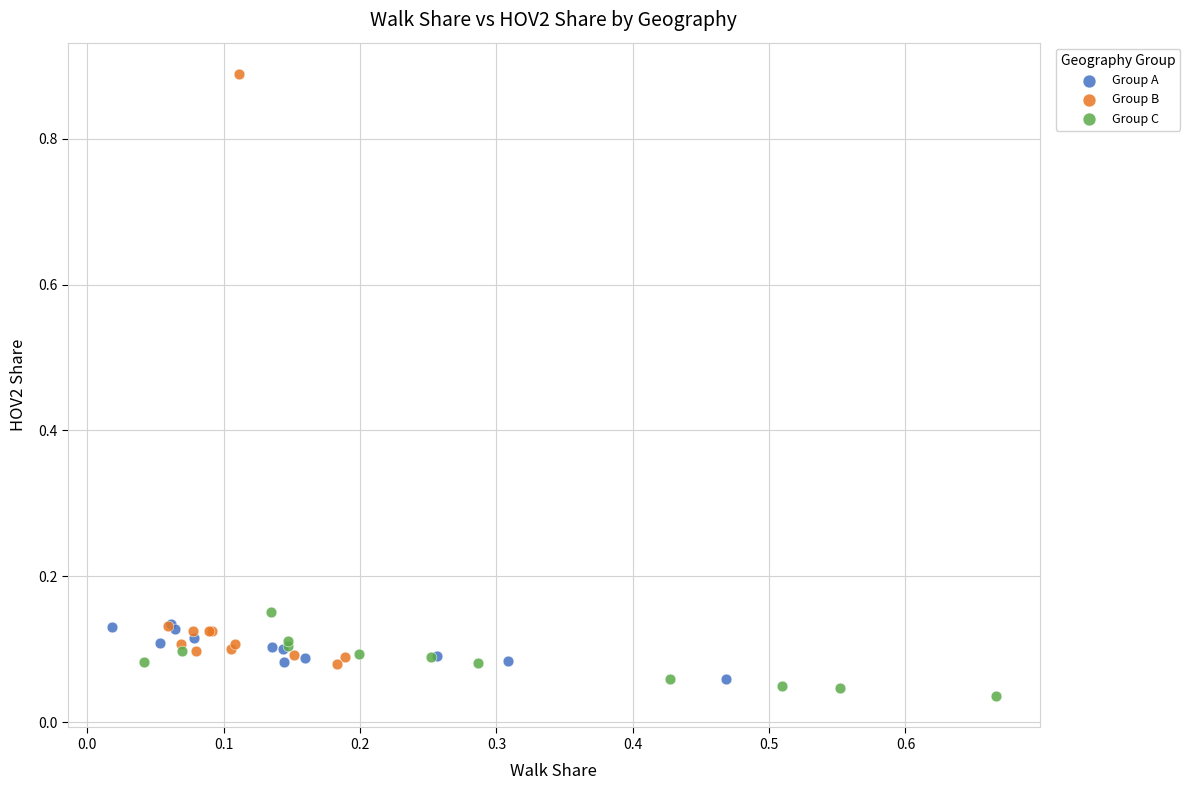

Which series has the largest Y range (max minus min)?

Group B